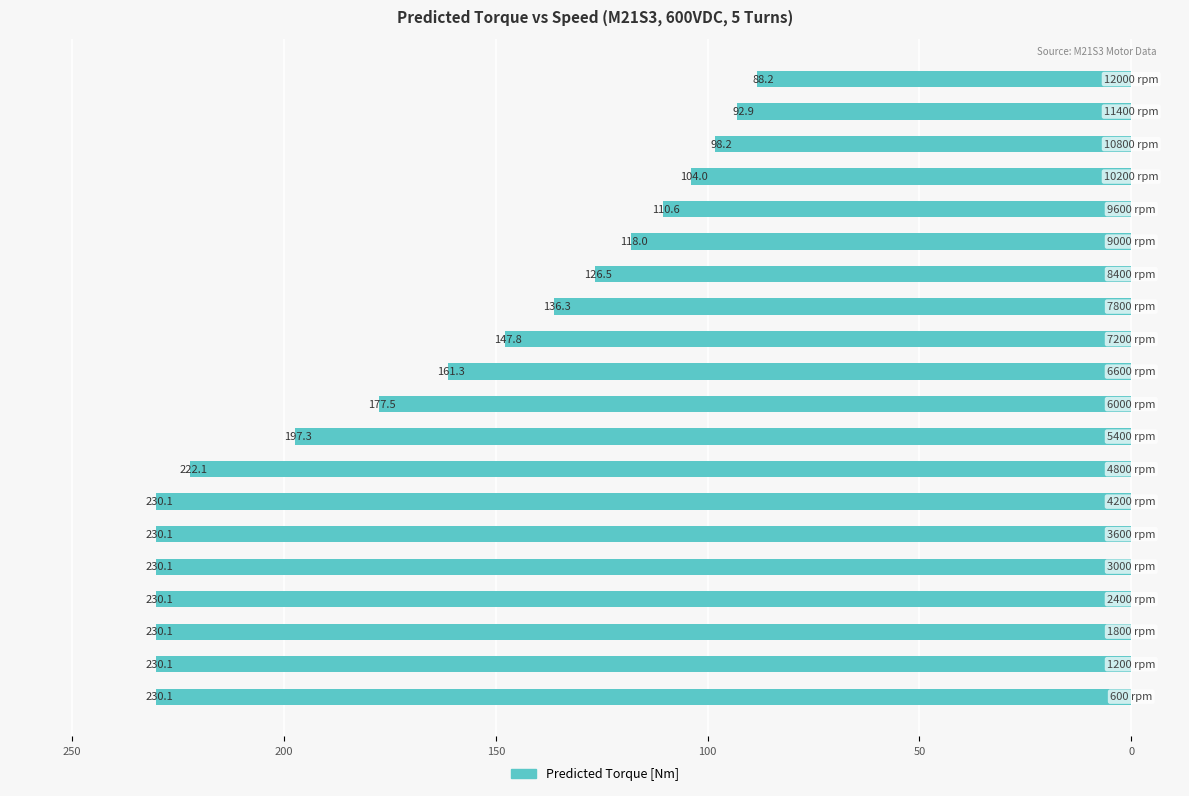

How many bars are there in total?

20